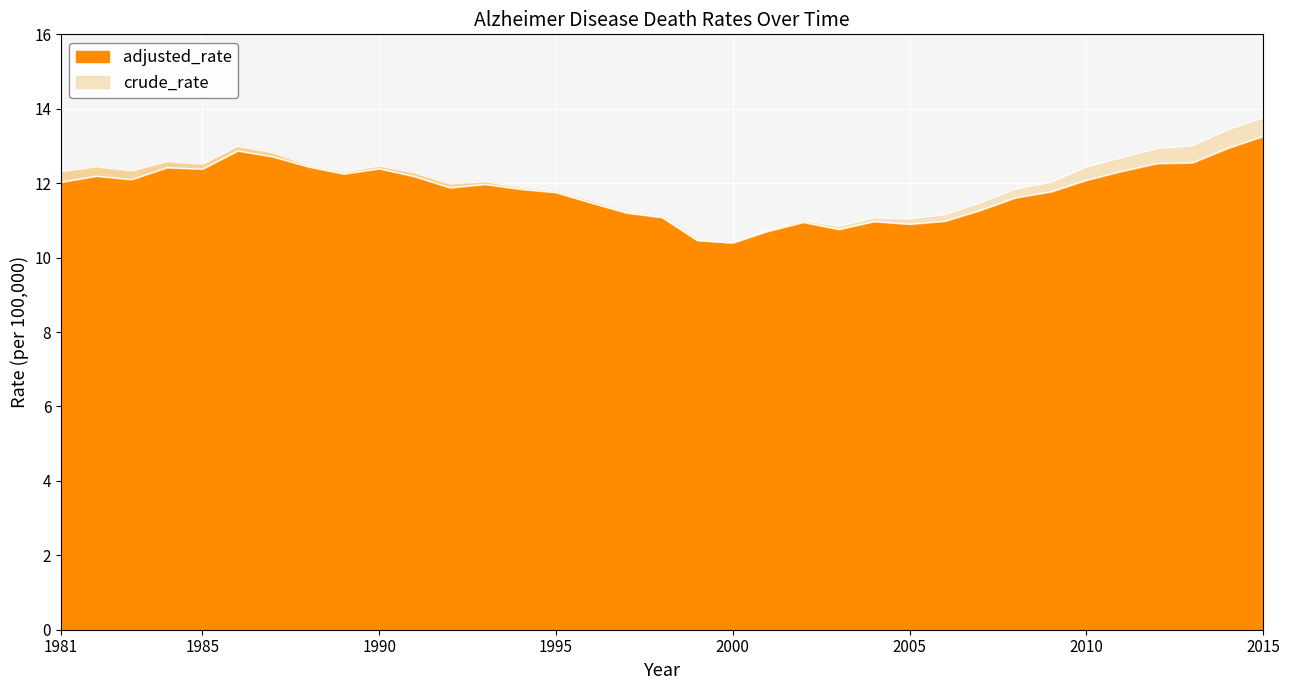

What is the value of the crude_rate point at the 24th from the left?

11.1